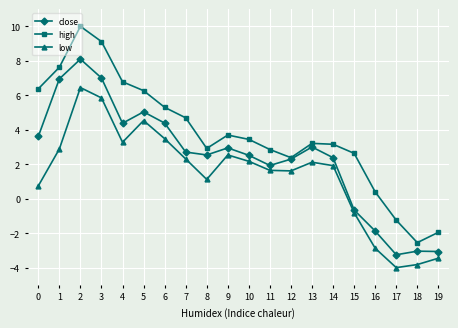

How many series are shown in this chart?

3